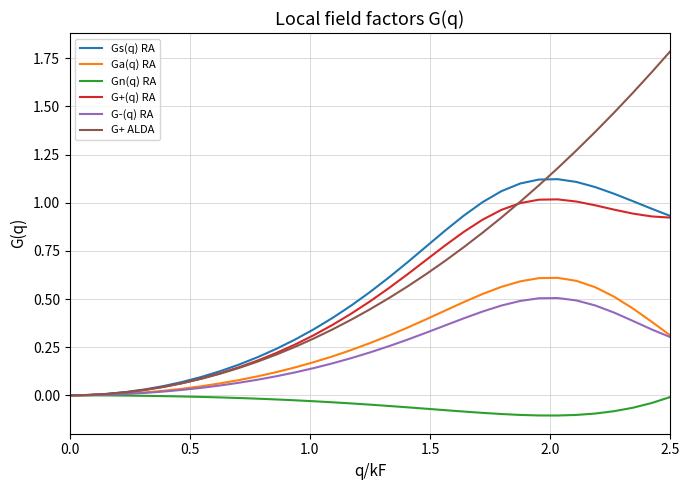

Which series has the widest spread of values?

G+ ALDA